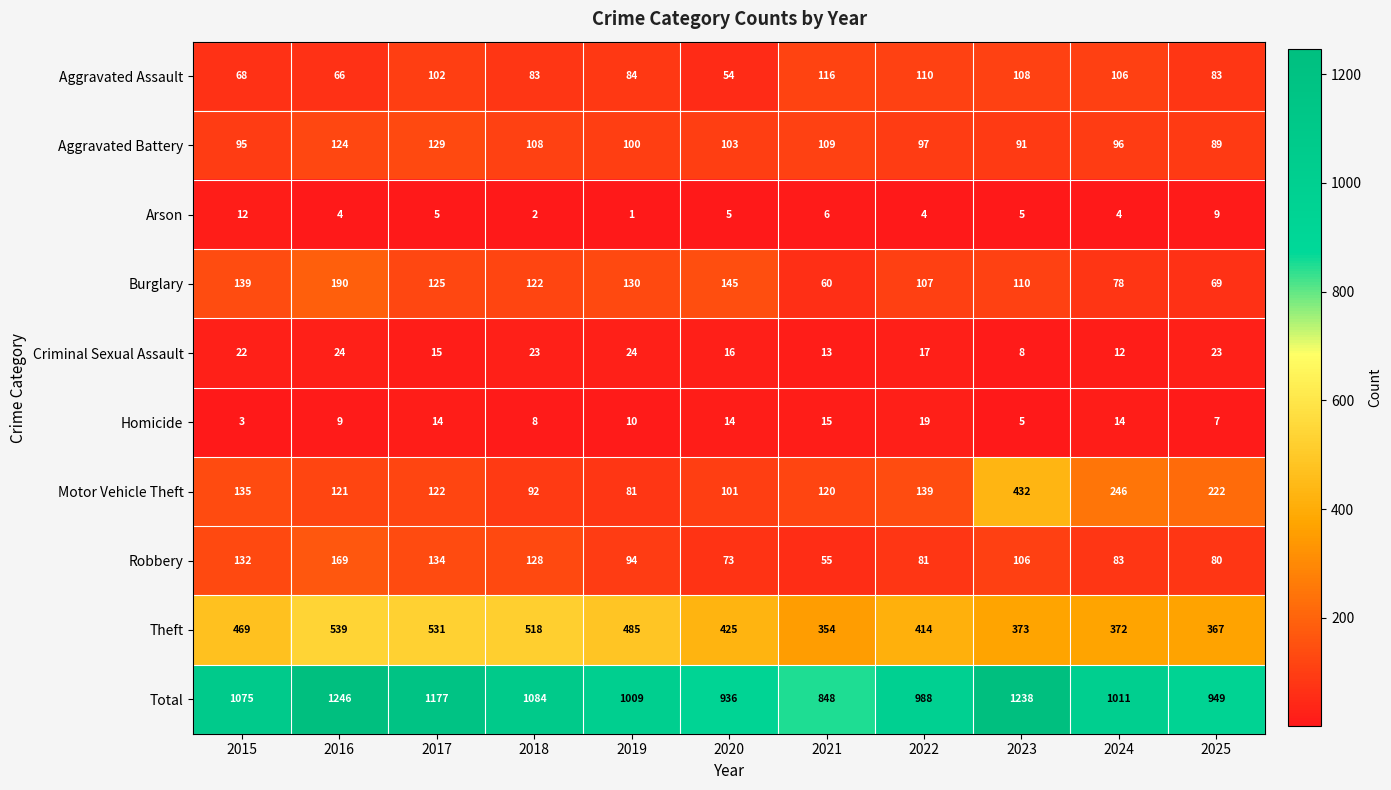

Which series has the largest total across all categories?

Total